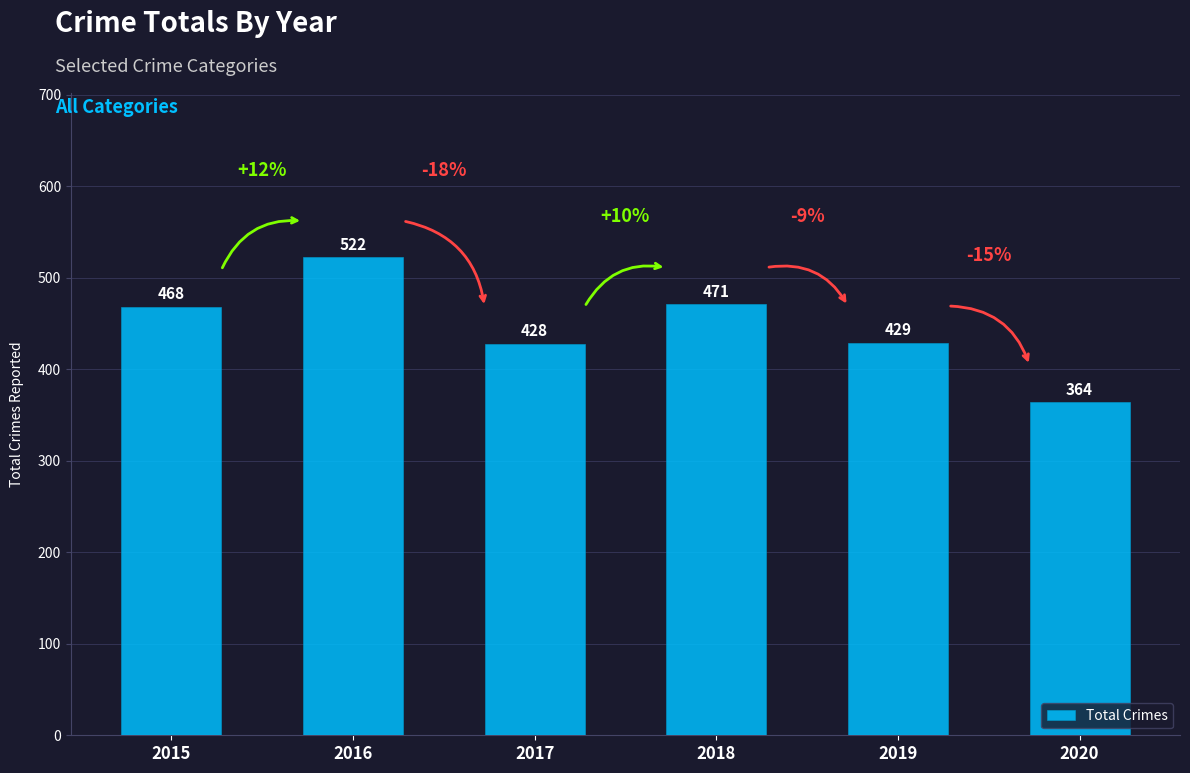

Is it true that the value at 2016 is 263?

False